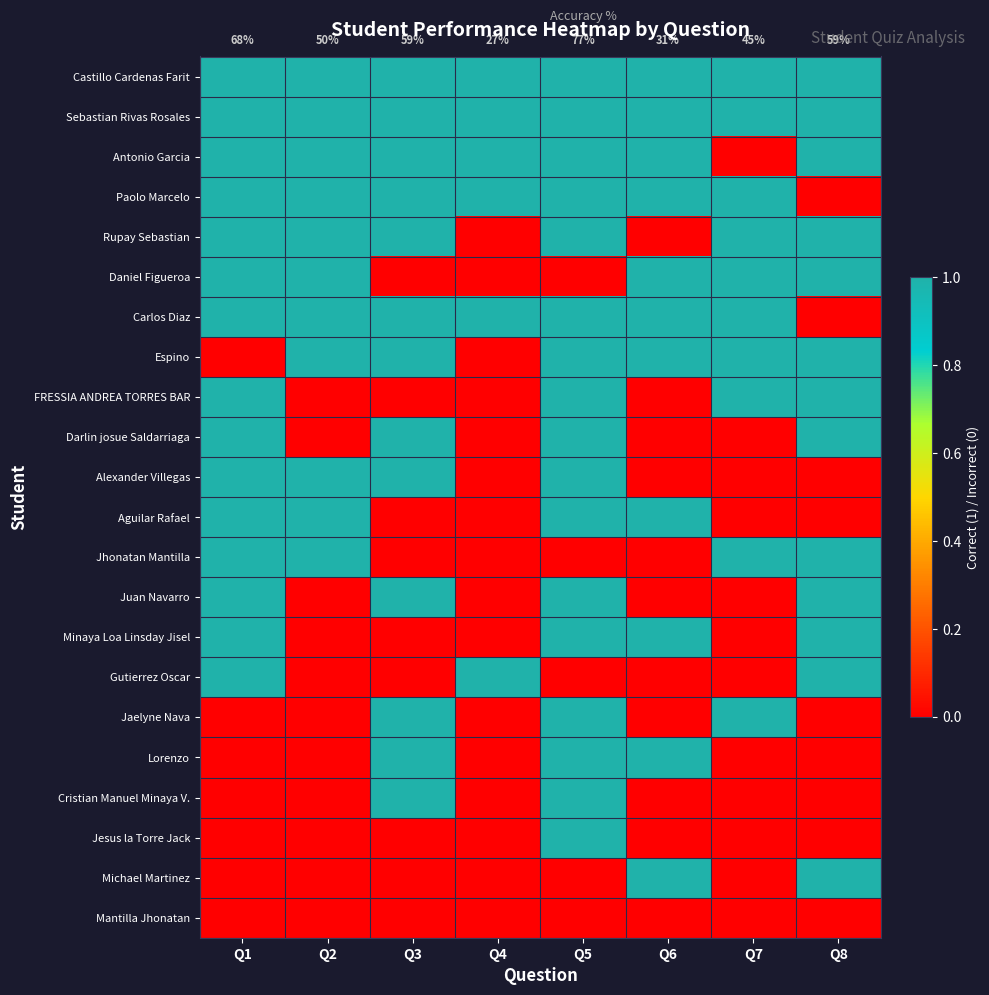

What is the difference between the maximum and minimum values in the Daniel Figueroa series?

1